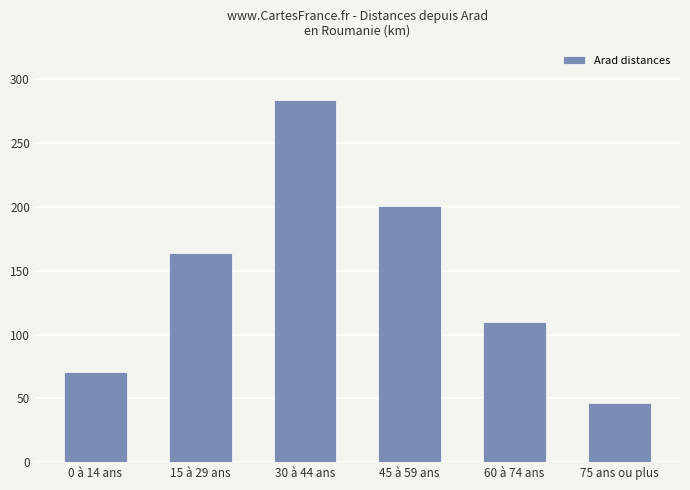

At which label does the data first exceed 163?

15 à 29 ans